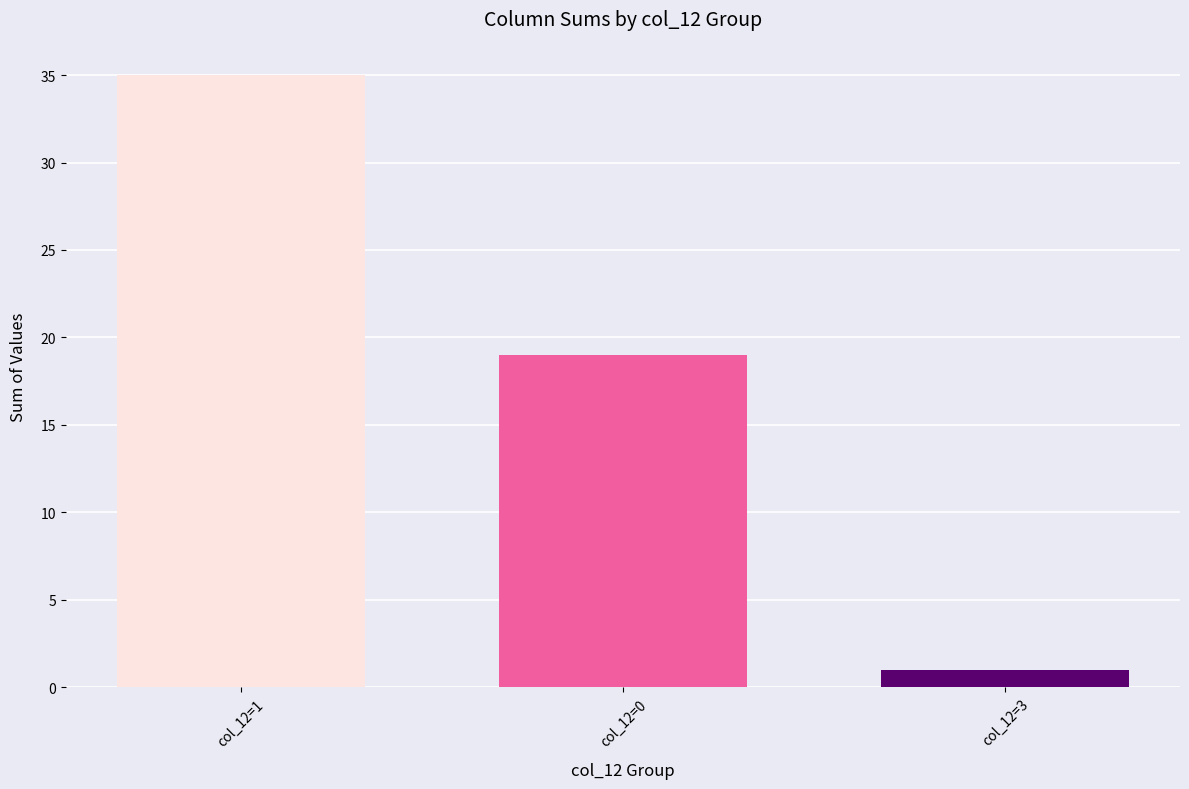

How many bars are there in total?

3